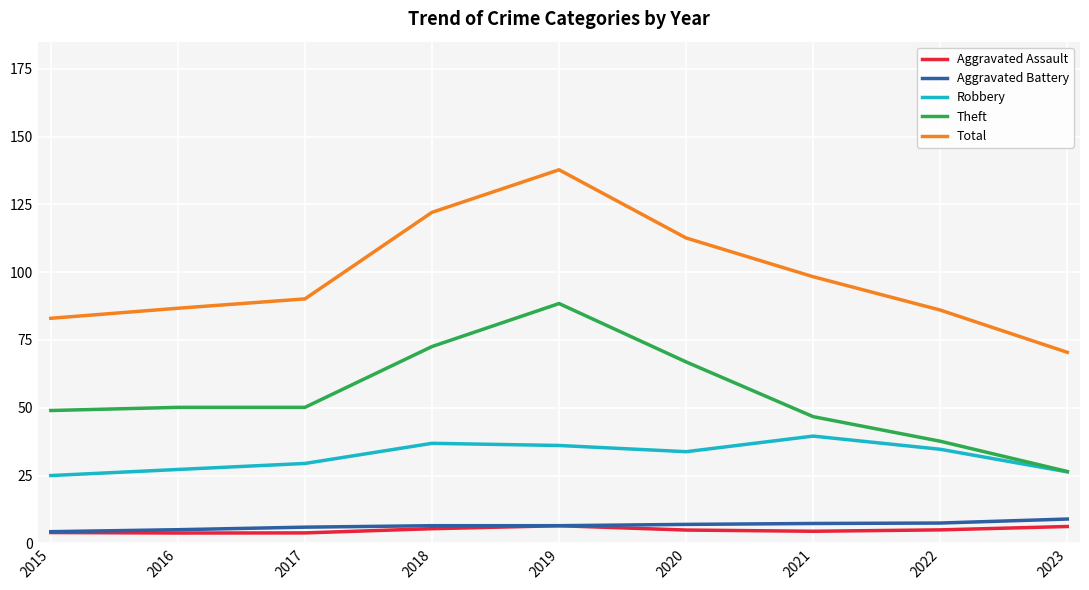

What is the total value across all series at 2018?

243.4